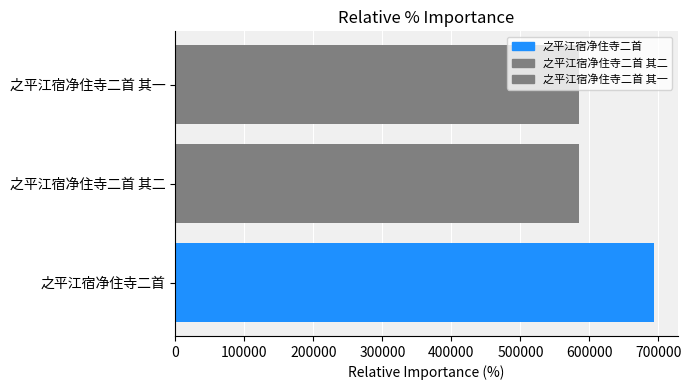

The chart shows a value of 693286 at 之平江宿净住寺二首. True or false?

True